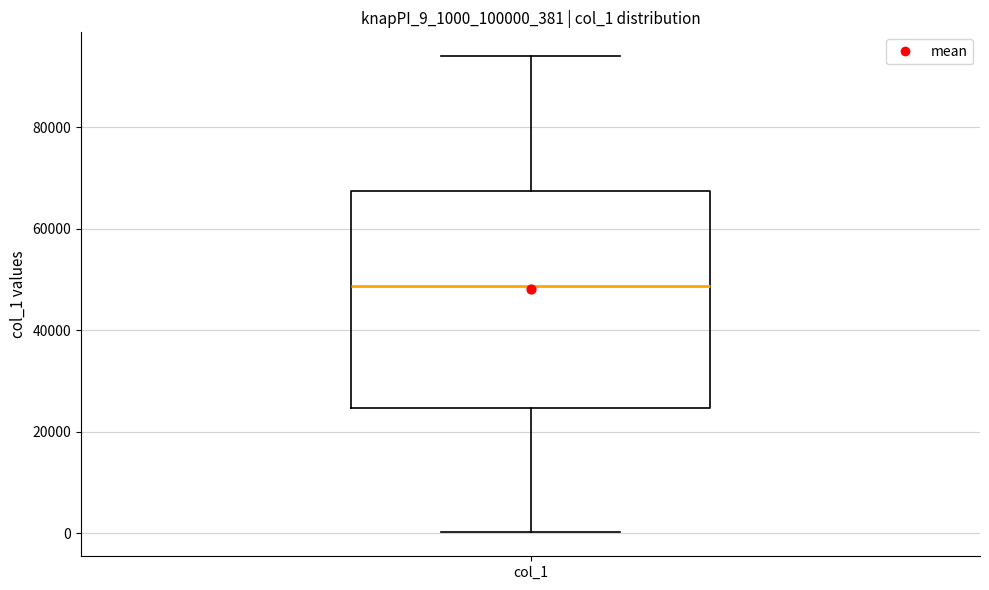

Transcribe this box plot: give where the median line is, the range the box spans, and where the two whiskers end, as read against the y-axis. The values are not printed on the chart, so give them approximately, as read against the axis.

median 48000, box 24000 to 68000, whiskers 0 to 94000